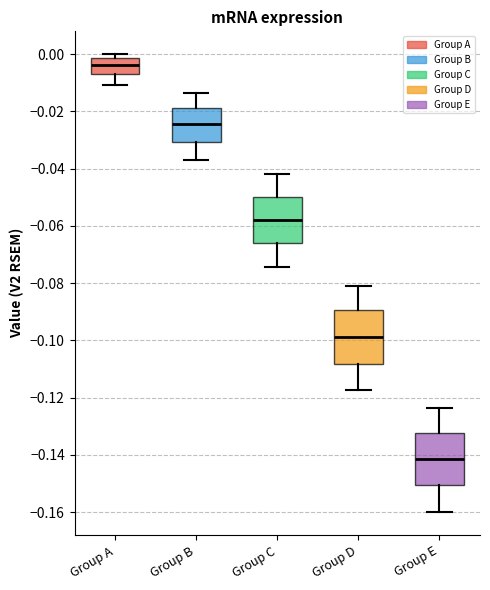

Which box's median line is the lowest?

Group E